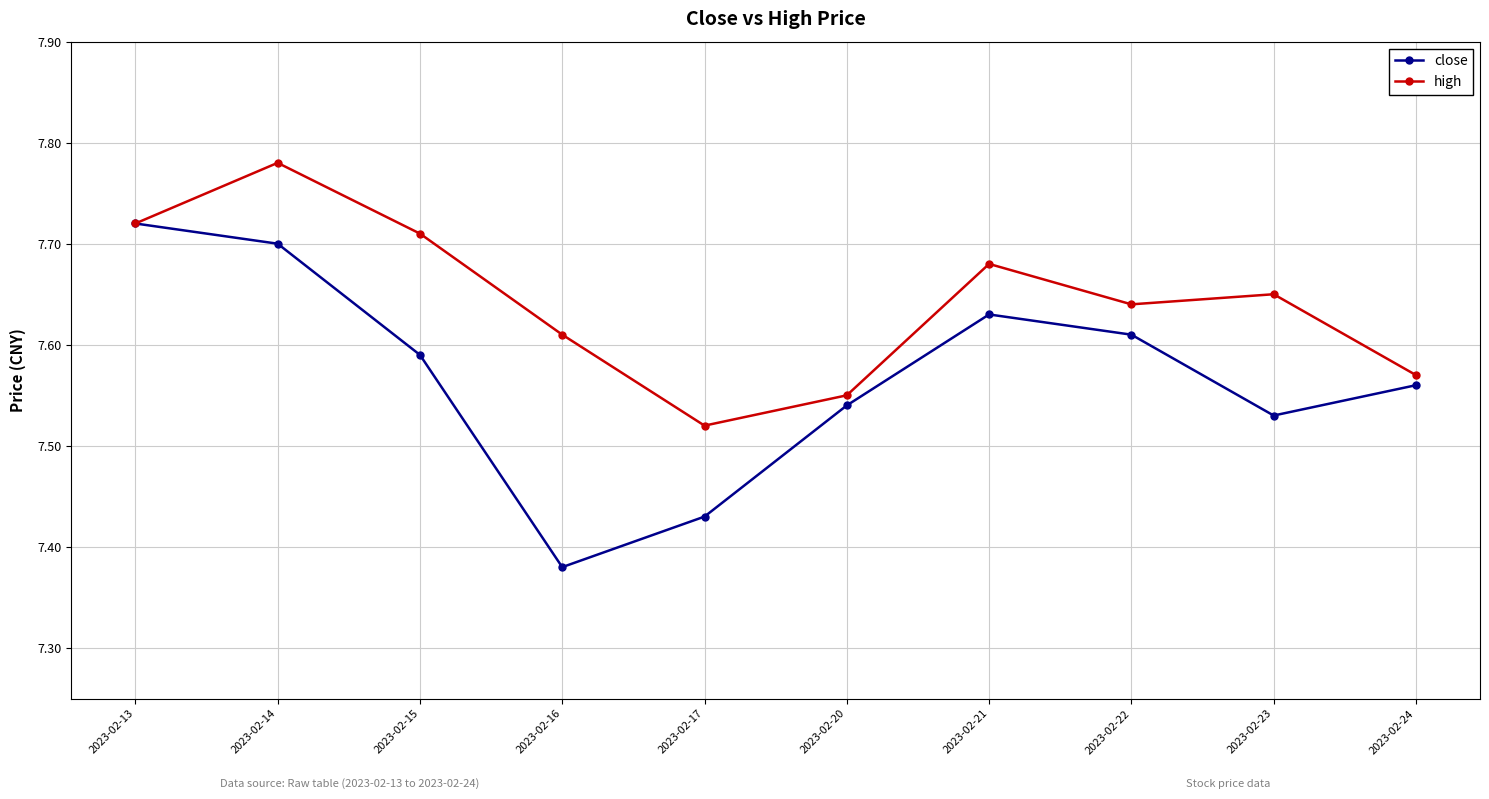

What is the difference between the second highest and second lowest values in the high series?

0.2